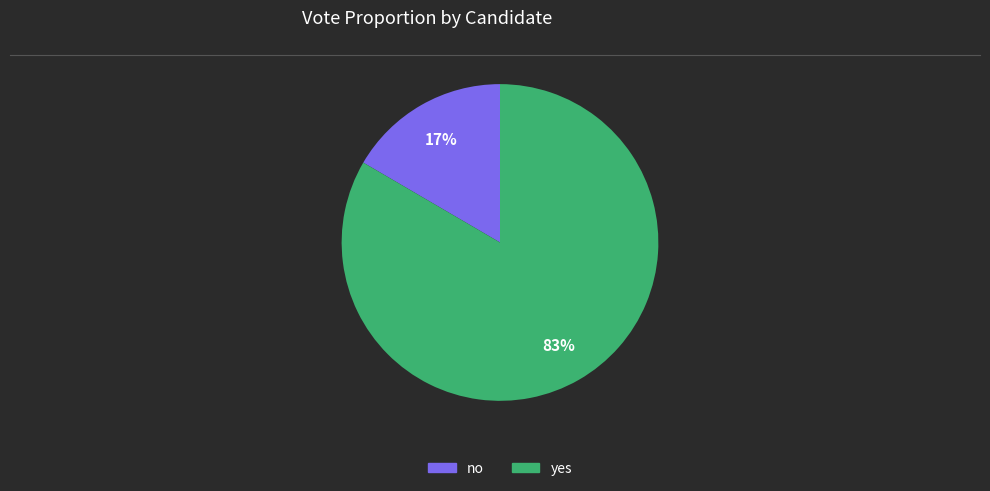

Is it true that yes is 97% of the pie?

False